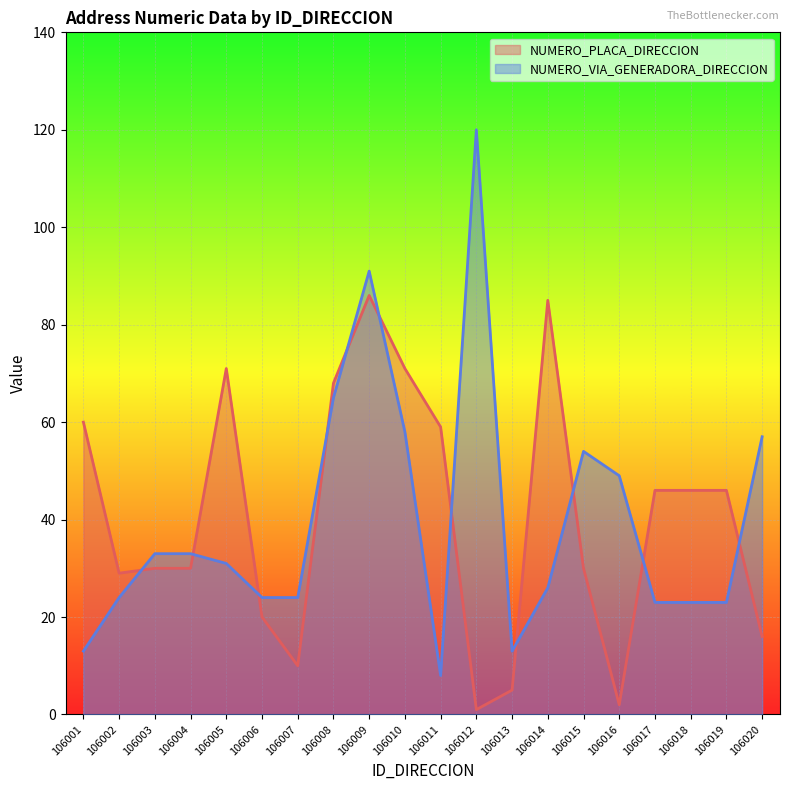

After their last crossing, which series has the higher values: NUMERO_VIA_GENERADORA_DIRECCION or NUMERO_PLACA_DIRECCION?

NUMERO_VIA_GENERADORA_DIRECCION